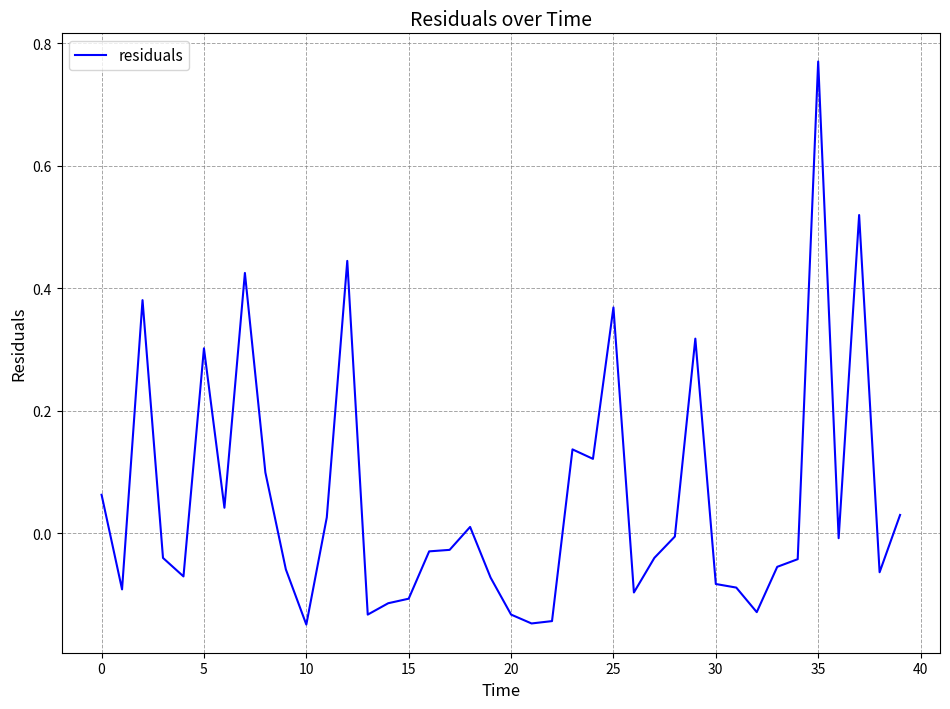

What is the difference between the maximum and minimum values?

0.9